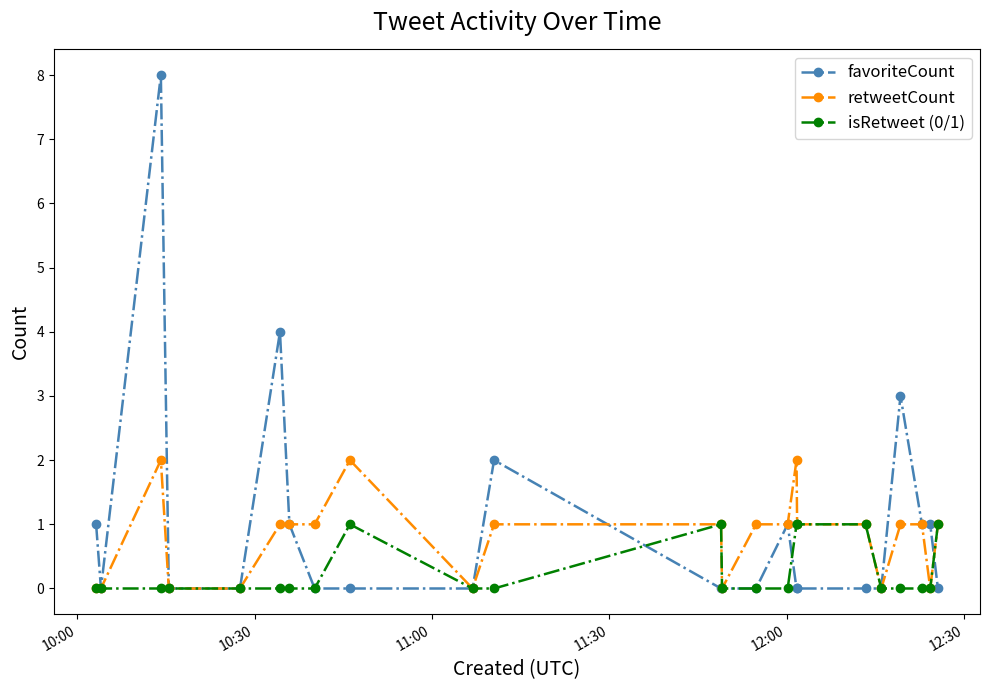

What is the highest value of the favoriteCount series?

8